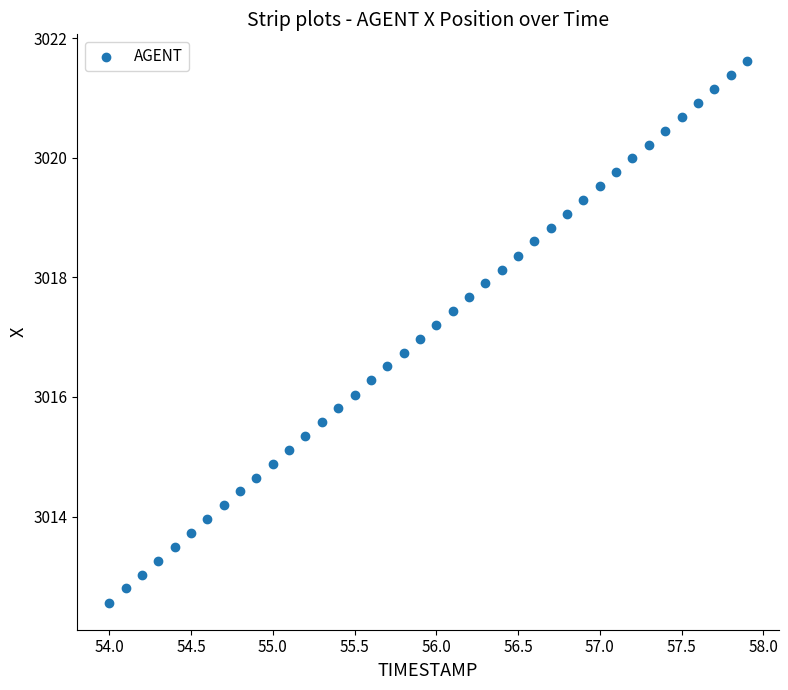

What is the range of X values (max minus min)?

3.9